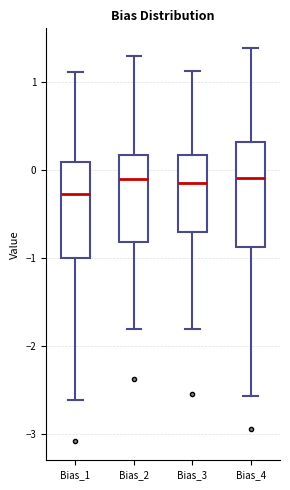

Comparing the boxes themselves (not the whiskers), which one is the tallest?

Bias_4